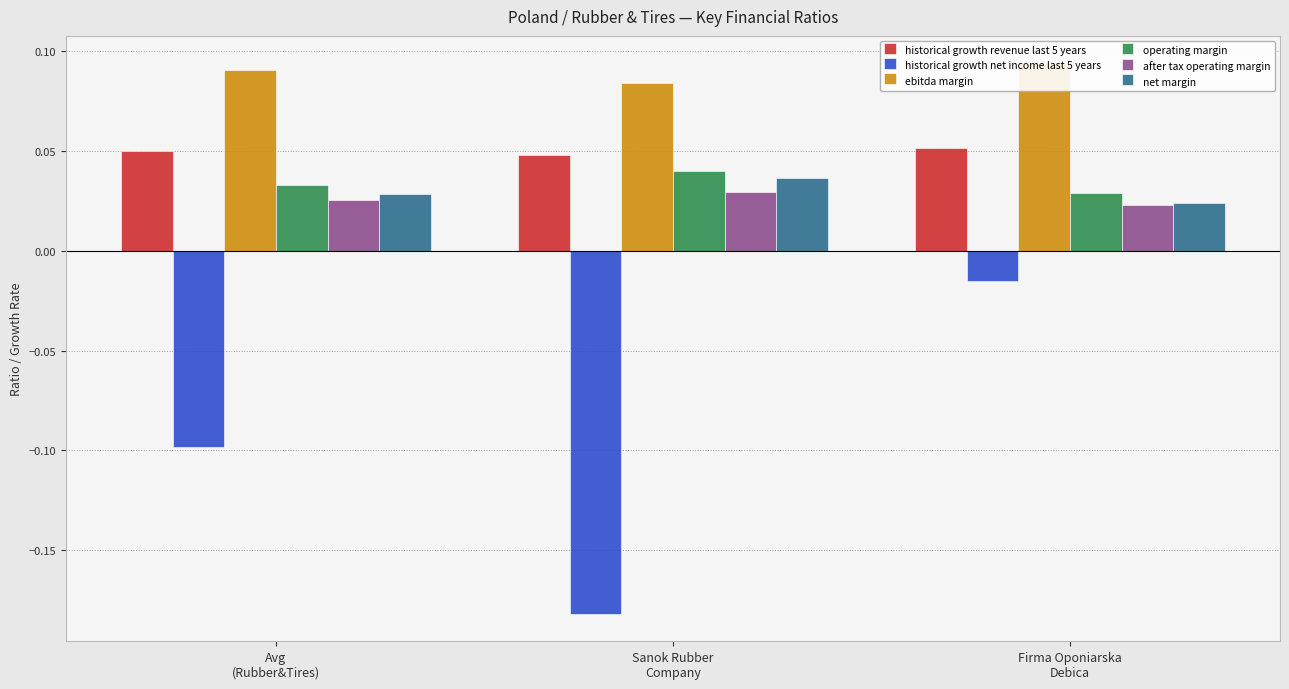

At which category is the sum across all series the highest?

Firma Oponiarska
Debica